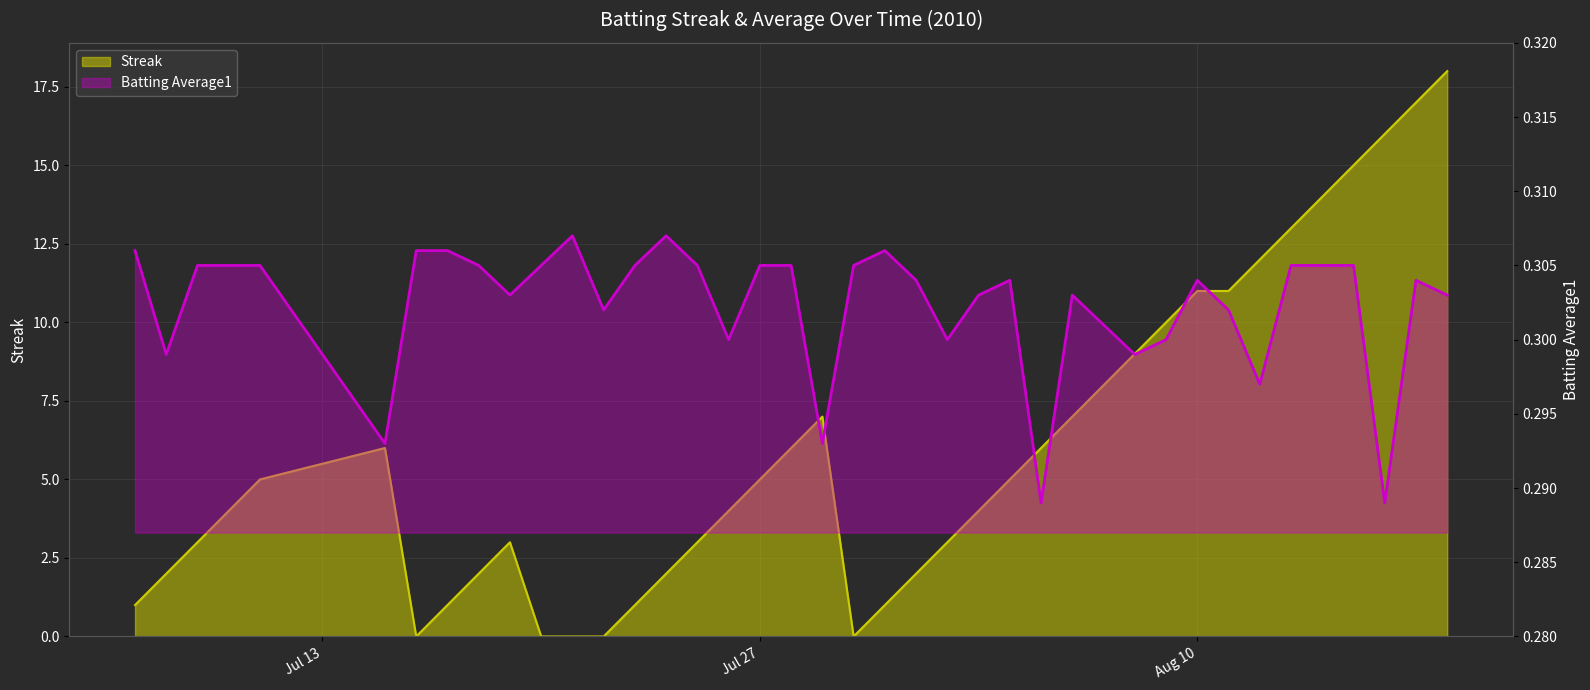

True or false: Streak has a value of 5.5 at 2010-07-22.

False